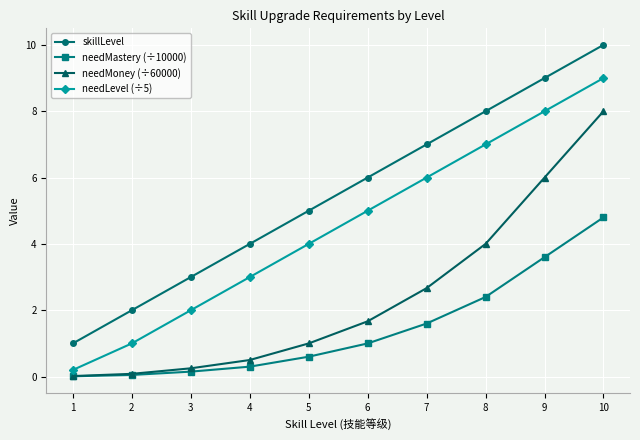

What is the total value across all series at 9?

26.6